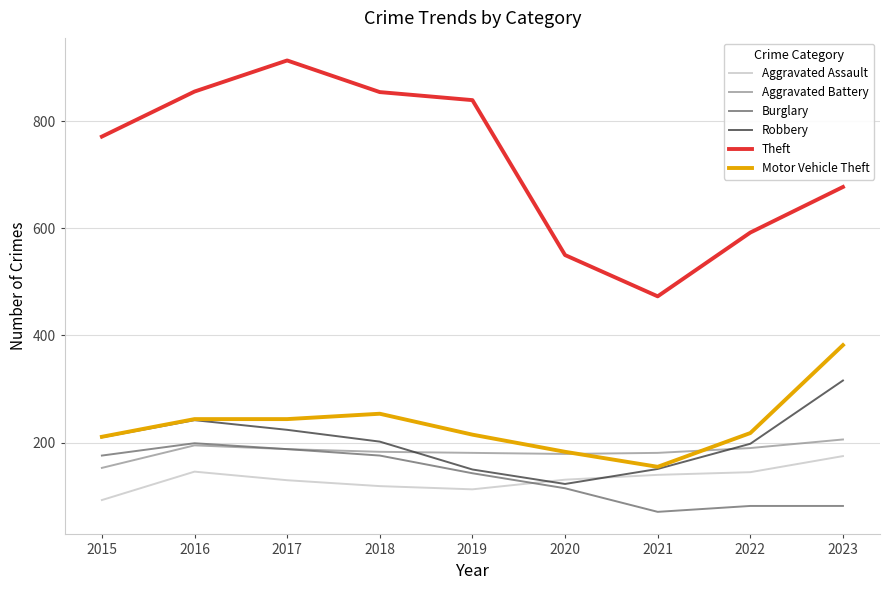

What is the maximum value for Aggravated Battery?

206